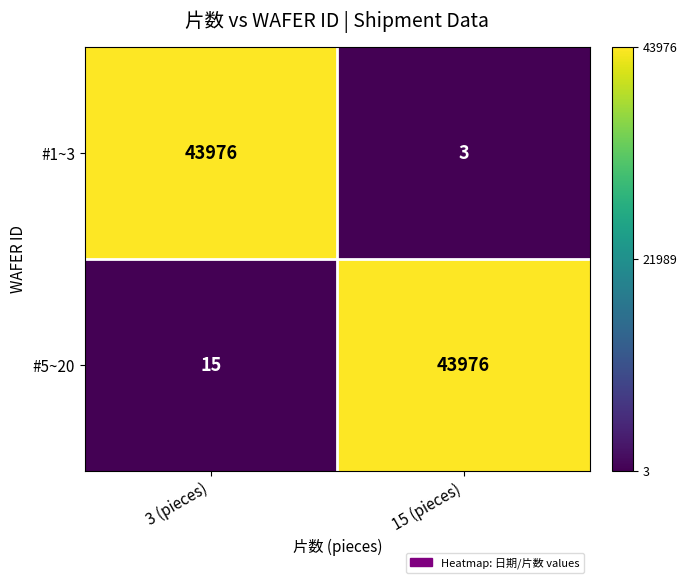

What is the average value of the #1~3 series?

21990